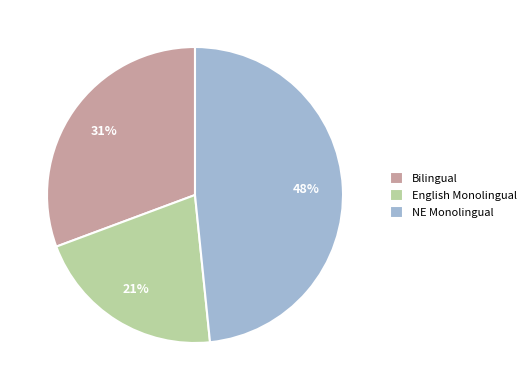

Combined, do NE Monolingual and English Monolingual account for over 50%?

Yes